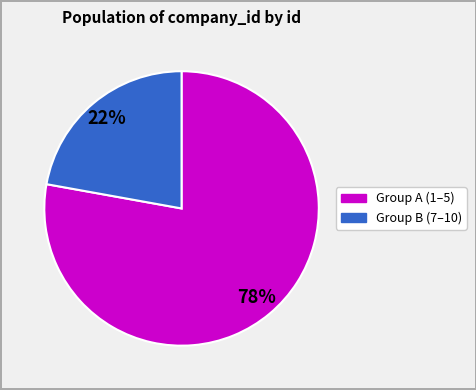

To the nearest percent, what is the difference between the largest and smallest slice percentages?

56%